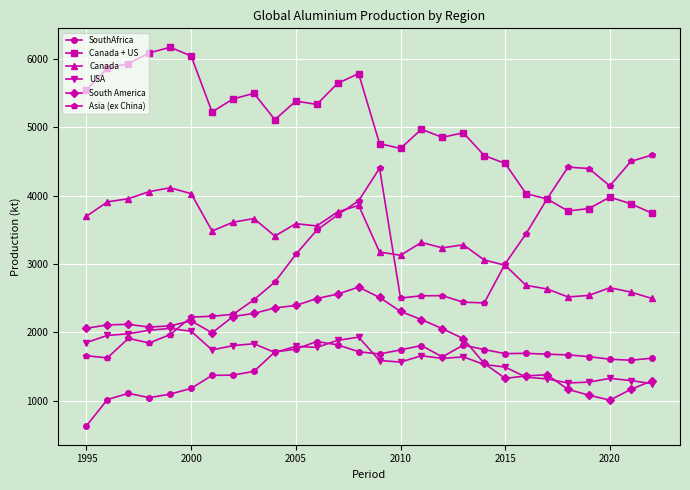

How many data points does each series have?

28